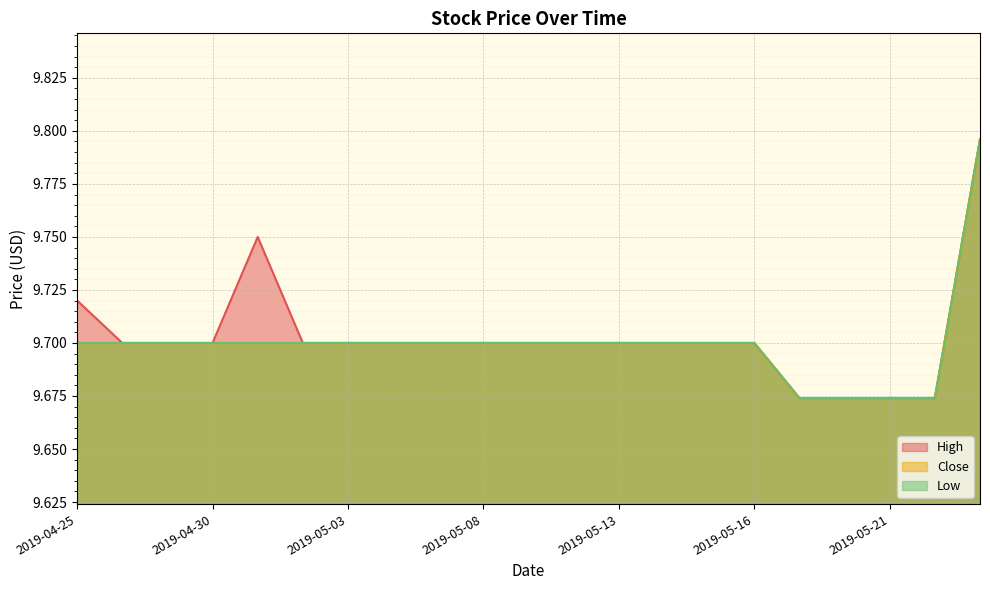

True or false: Low and High intersect in this chart.

False